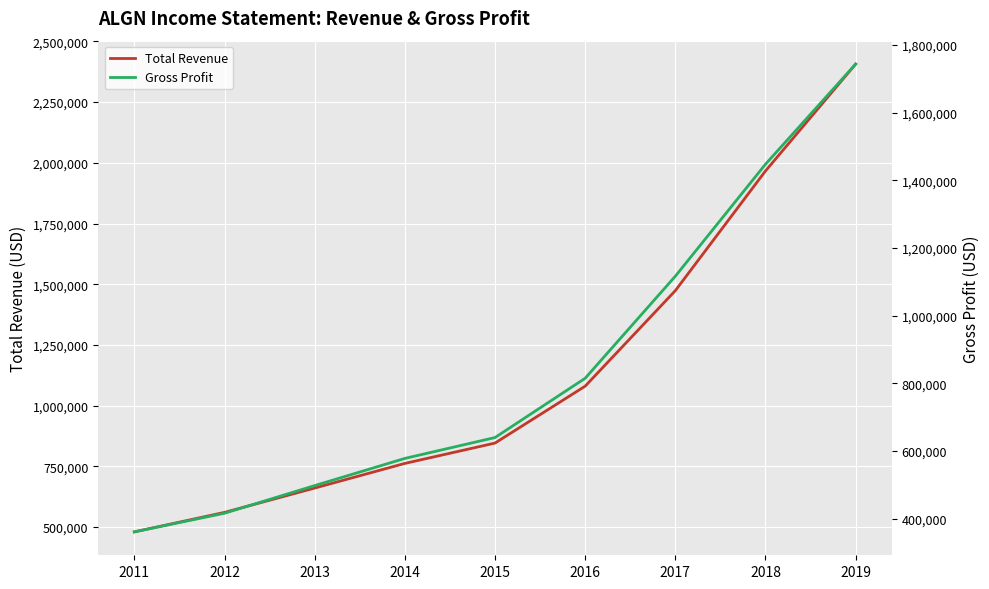

The value of Total Revenue at 2016 is 1405323. True or false?

False